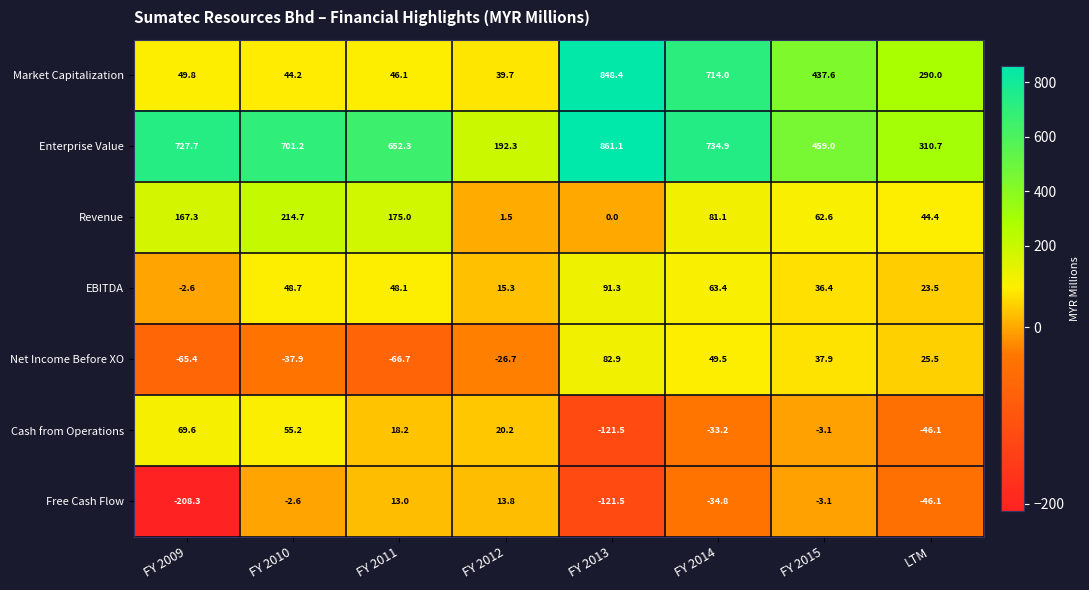

Which category has the lowest value across all series?

FY 2009